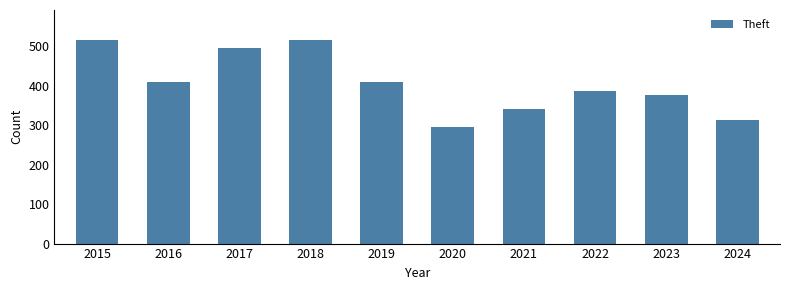

True or false: the data shows 259 at 2015.

False